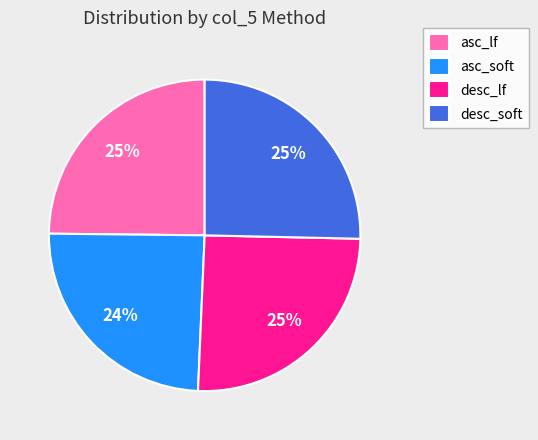

How many segments does this pie chart have?

4